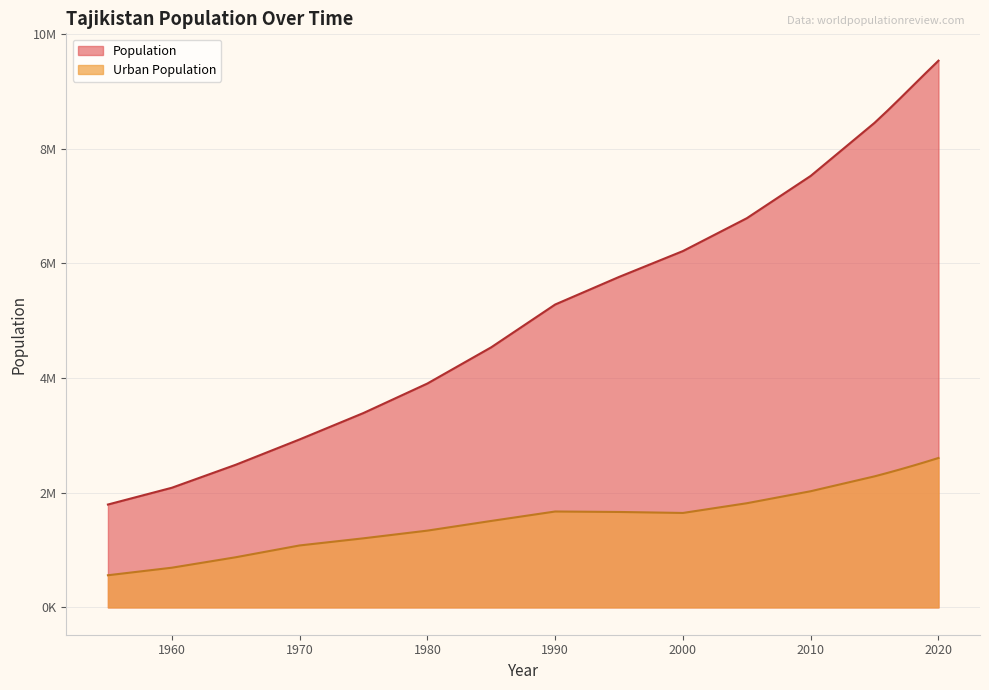

True or false: Urban Population and Population cross at least once.

False